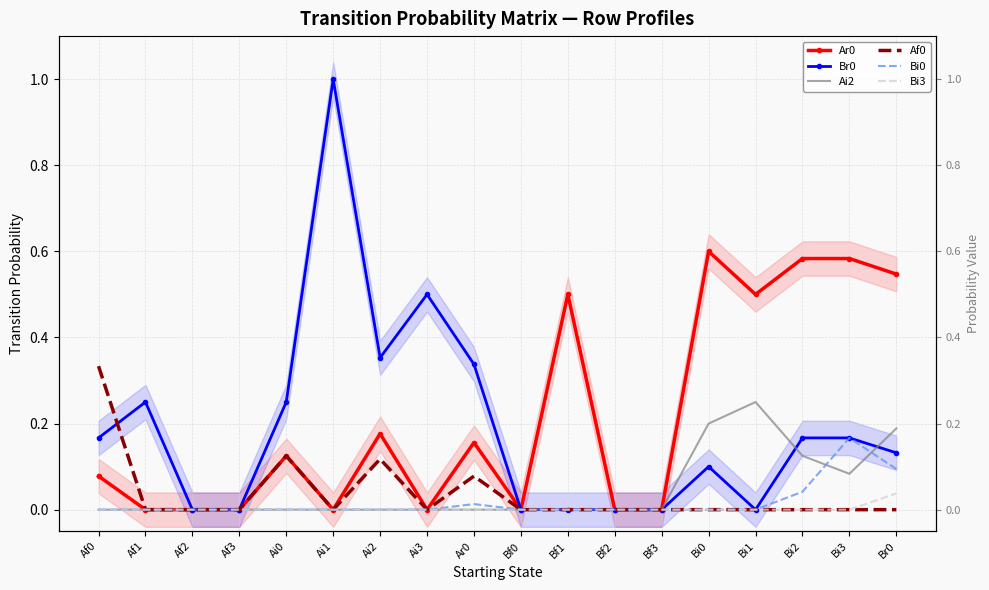

What is the label of the 14th point from the right?

Ai0